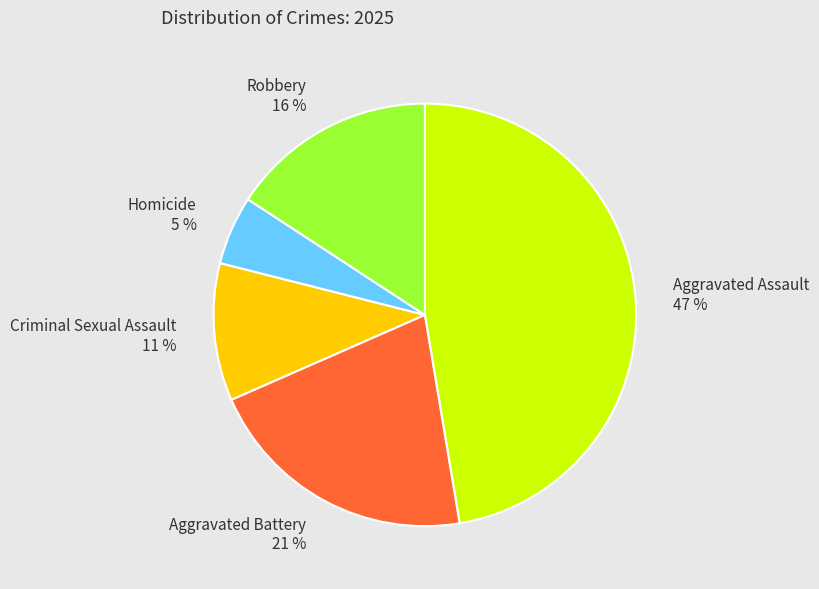

Which has a higher value, Aggravated Battery or Homicide?

Aggravated Battery